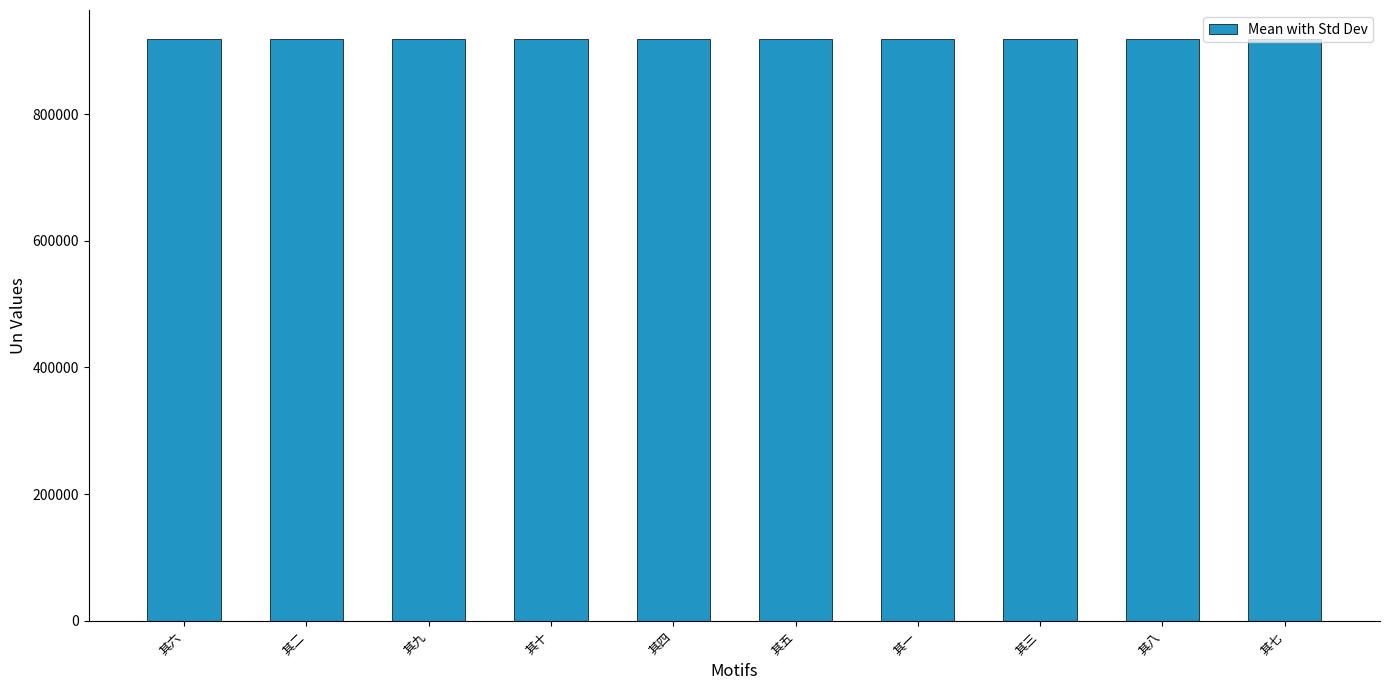

The value at 其五 is 249660. True or false?

False